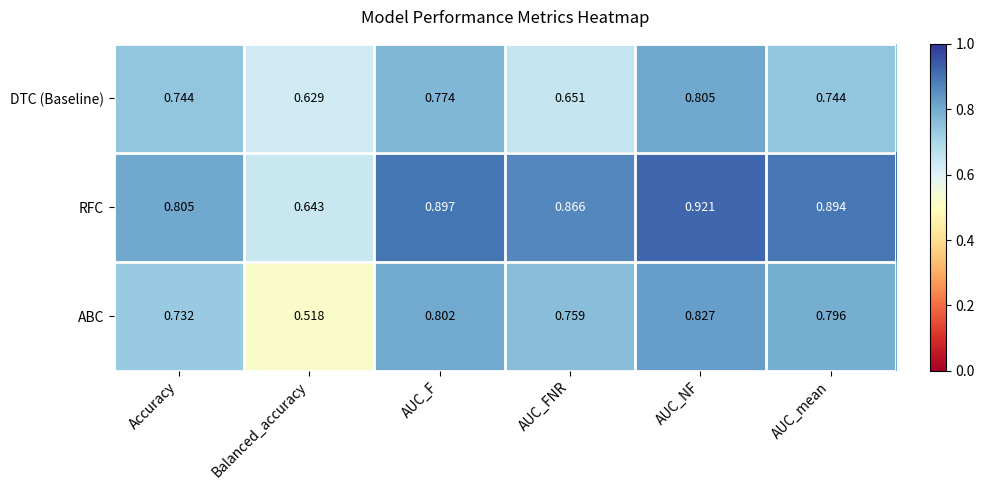

Rank the series at Balanced_accuracy from lowest to highest value.

ABC, DTC (Baseline), RFC